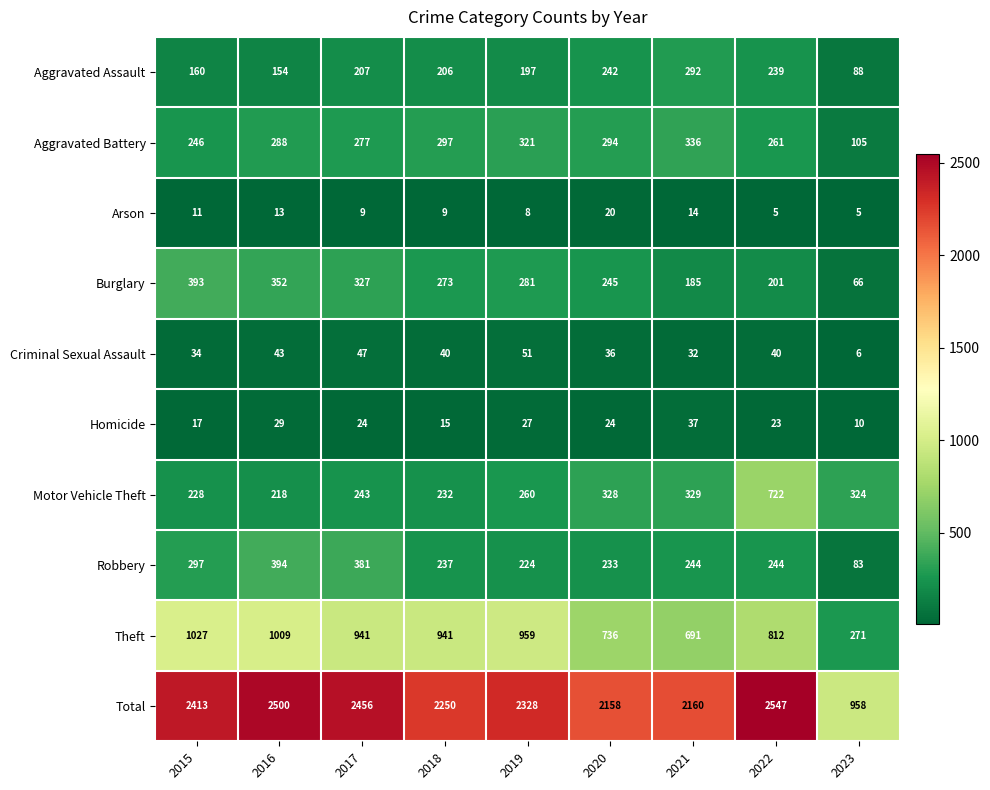

Rank the series at 2016 from highest to lowest value.

Total, Theft, Robbery, Burglary, Aggravated Battery, Motor Vehicle Theft, Aggravated Assault, Criminal Sexual Assault, Homicide, Arson